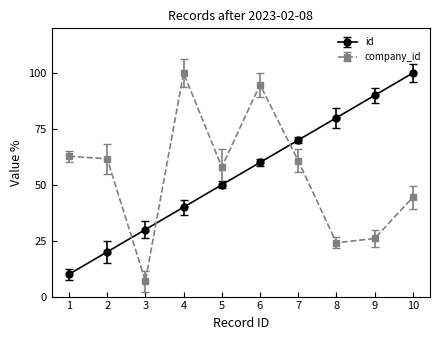

How many interior local valleys does the company_id series have?

3